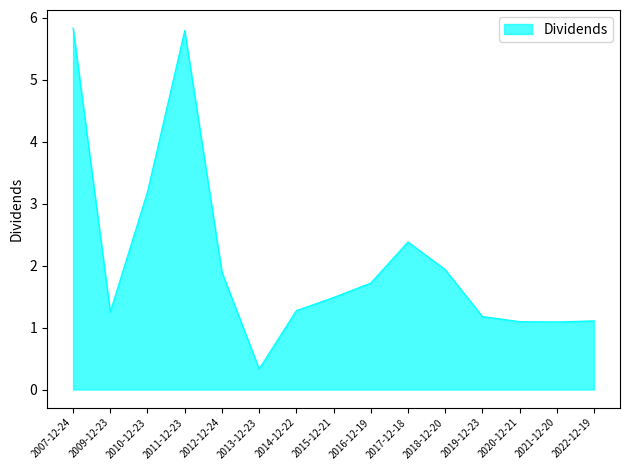

Where does the data first go above 1?

2007-12-24